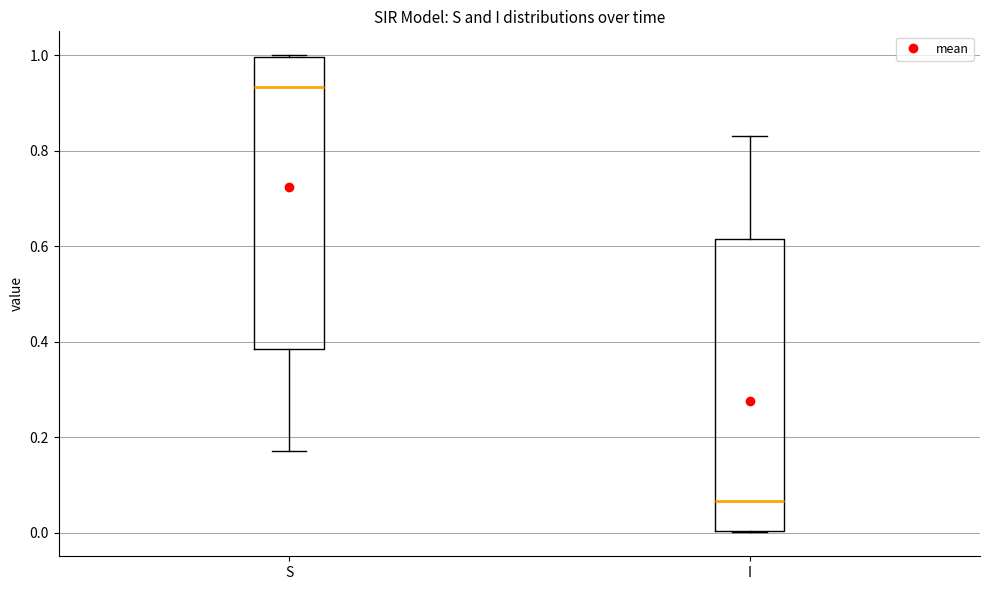

Which box's median line is the highest?

S